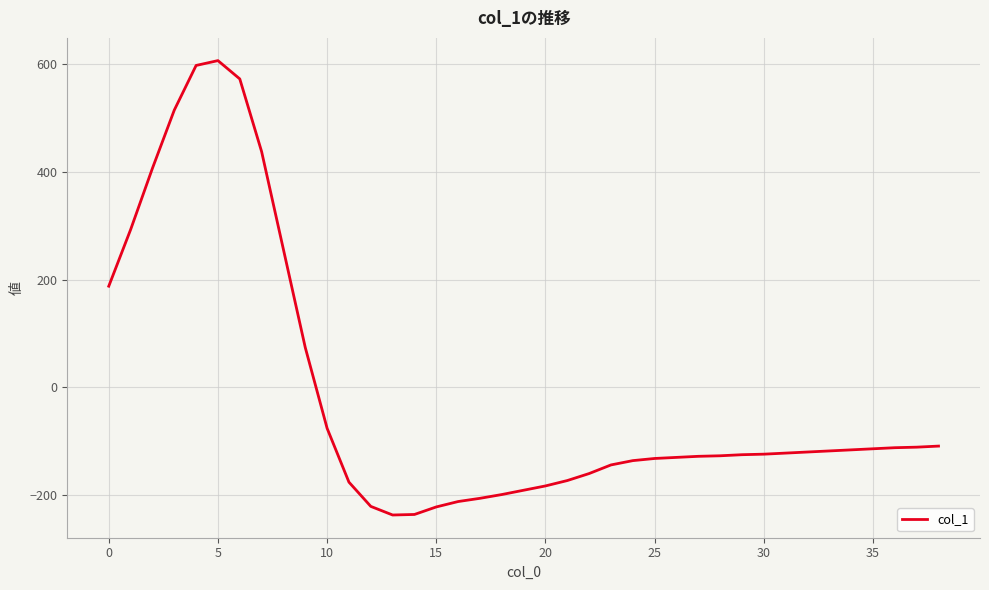

What is the greatest value displayed?

607